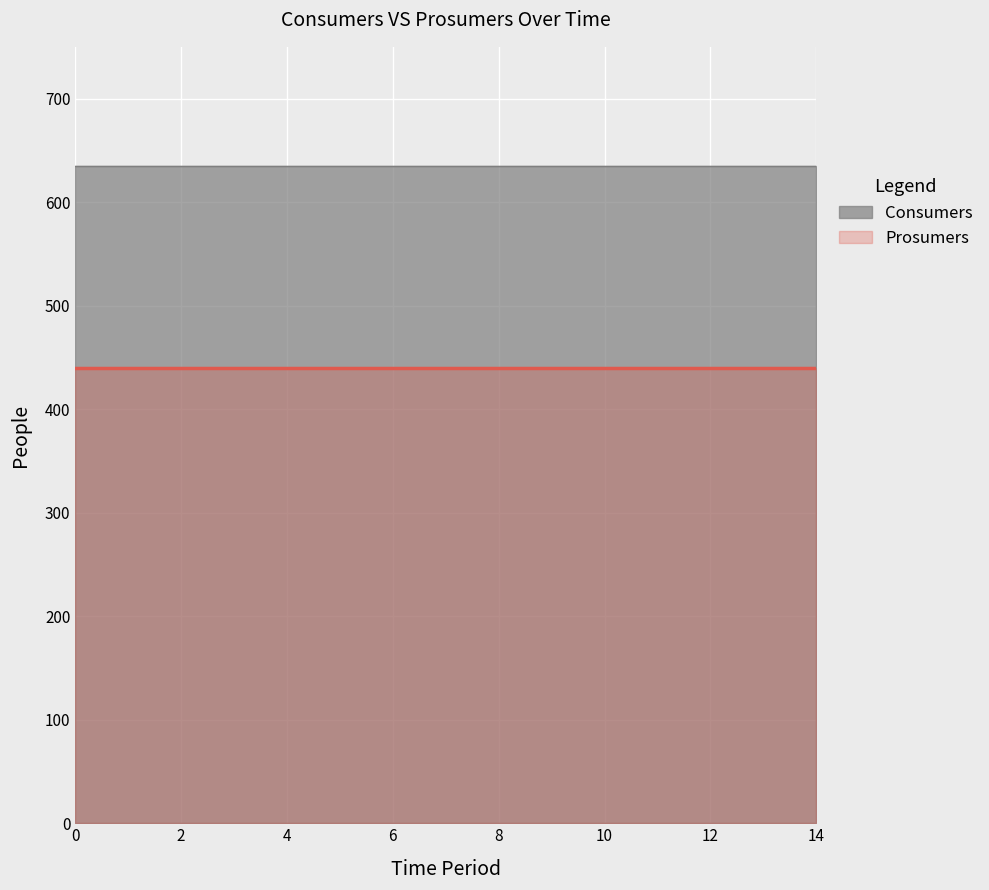

The value of Consumers at 0 is 635. True or false?

True